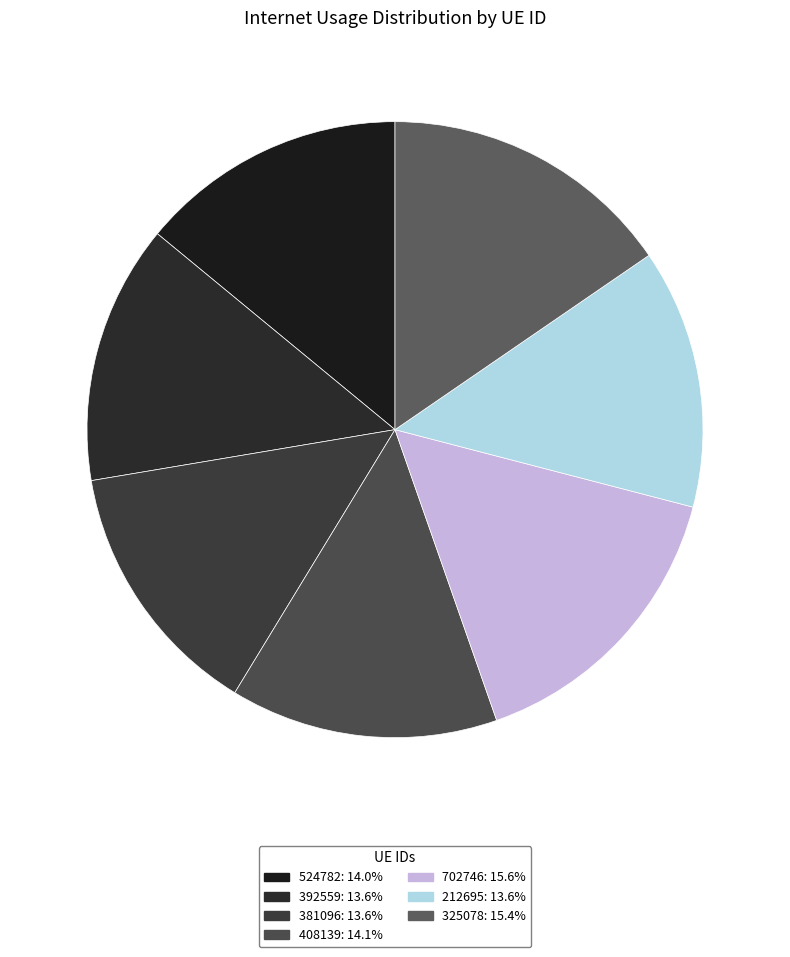

True or false: 524782 accounts for 29% of the total.

False